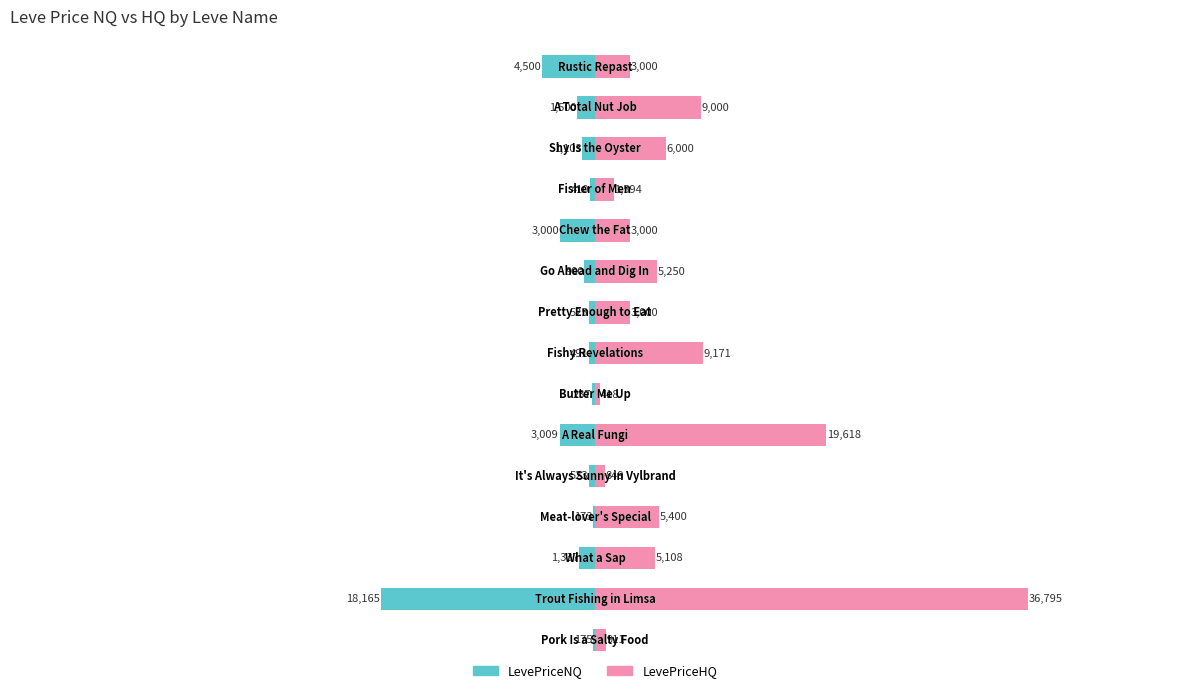

What is the value of the LevePriceNQ bar at the 8th from the left?

-491.0